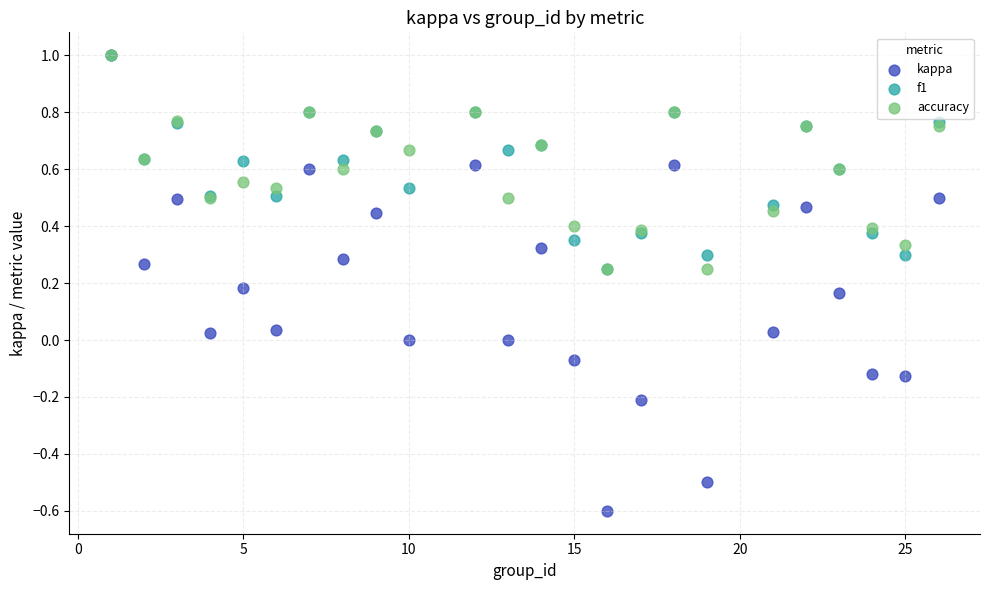

What are all the series names shown in the legend?

kappa, f1, accuracy